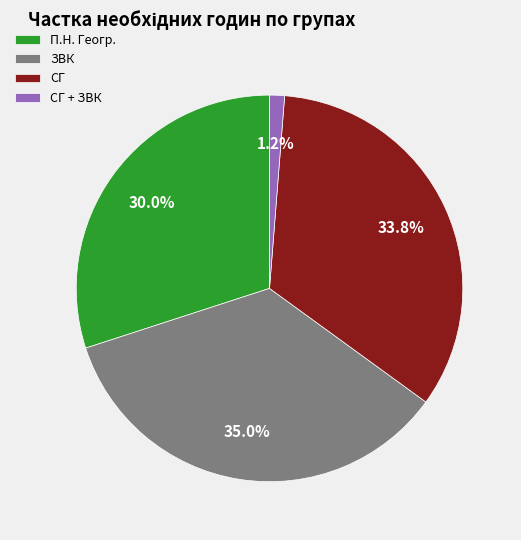

How many segments does this pie chart have?

4